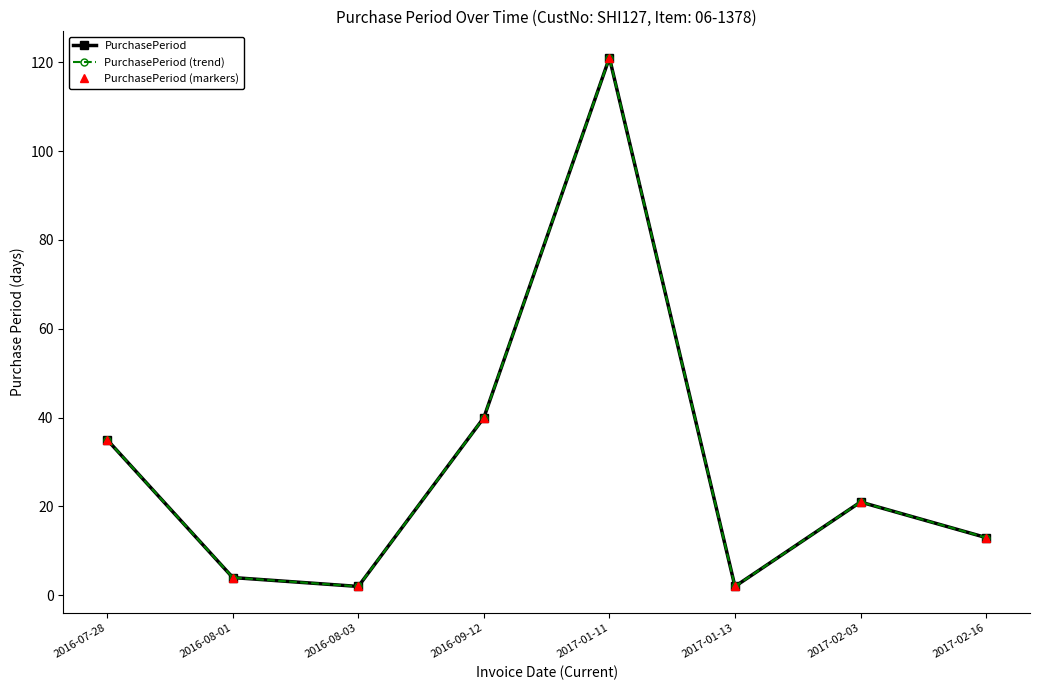

True or false: PurchasePeriod and PurchasePeriod (markers) cross at least once.

False